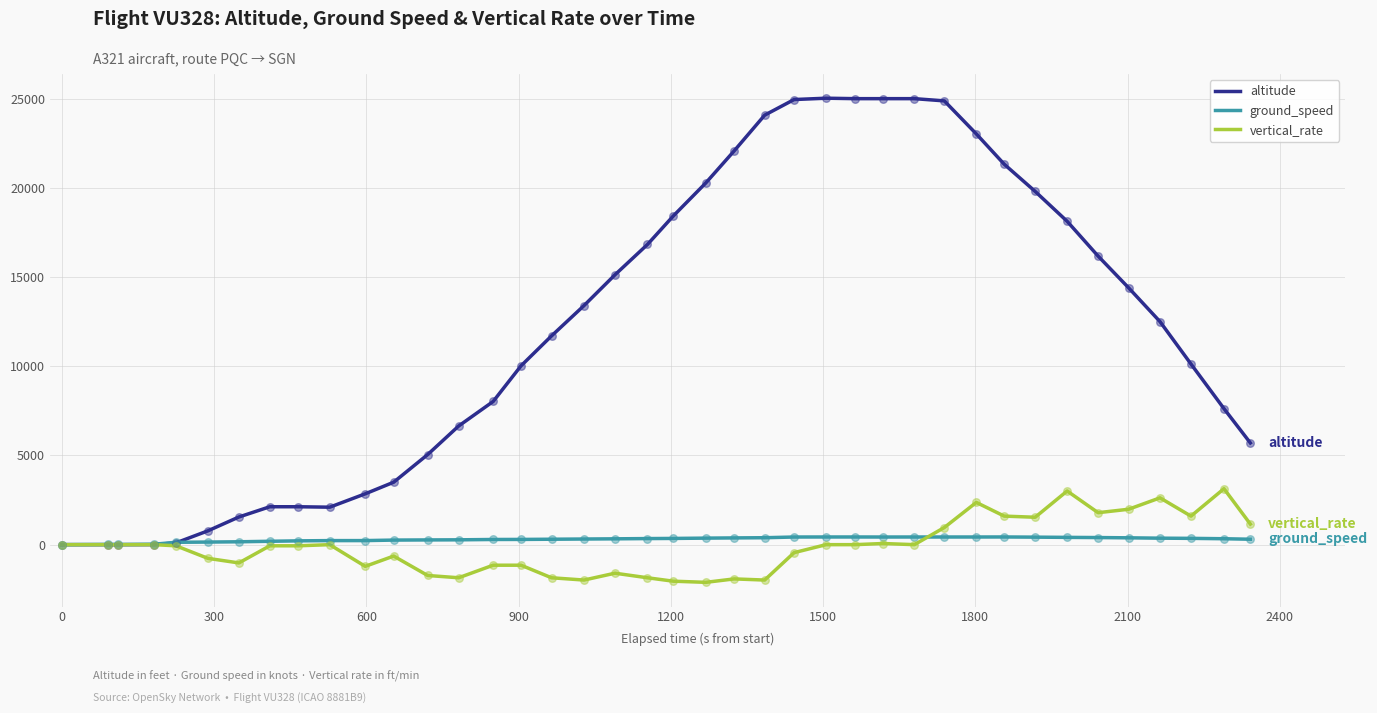

Which series has the largest range (max minus min)?

altitude